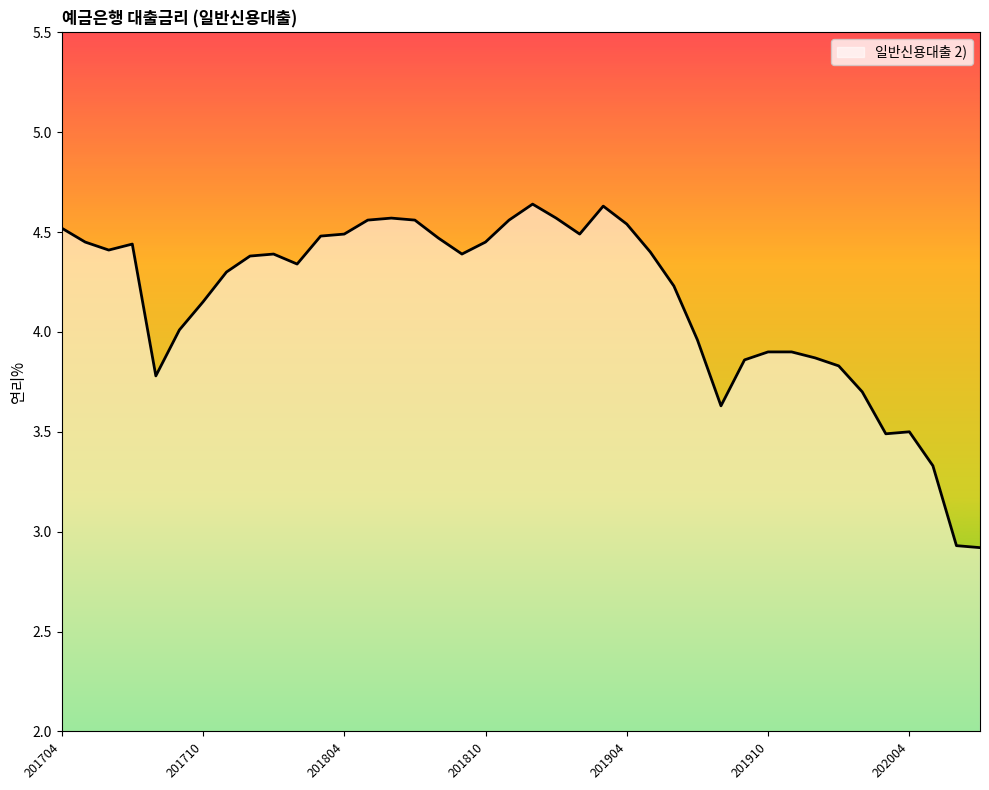

What is the smallest value displayed?

2.9